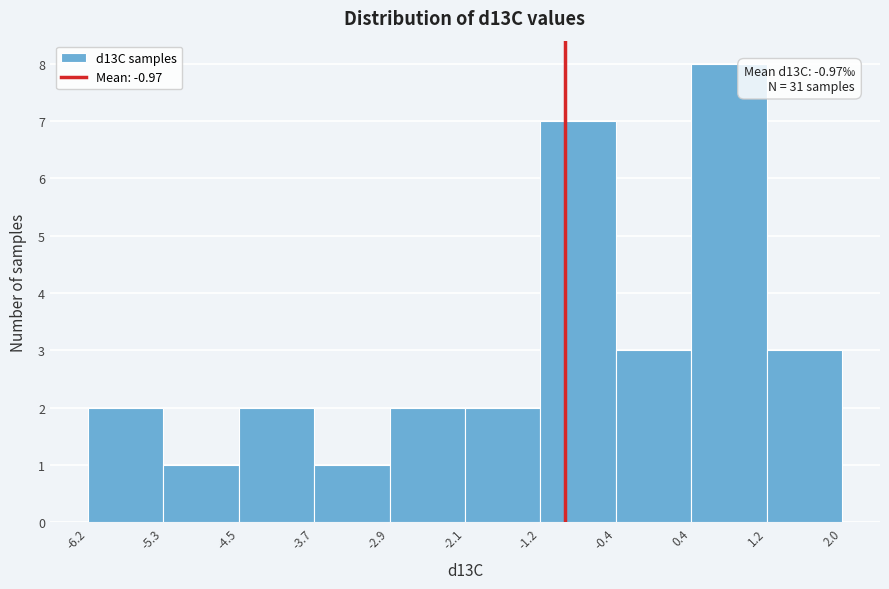

Over which range of the x-axis is the bar tallest?

0.4 to 1.2